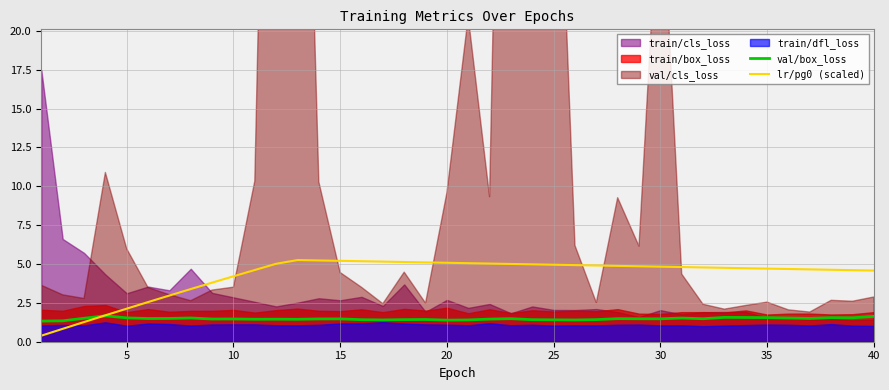

What is the minimum value shown in the chart?

0.4